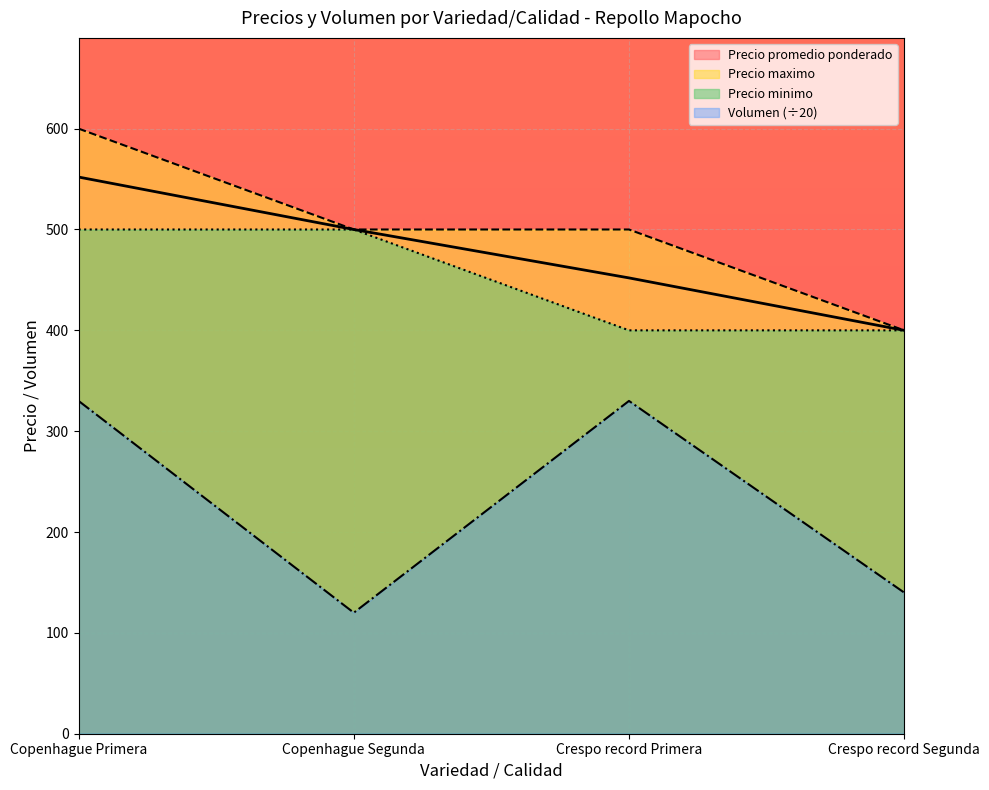

True or false: Precio maximo has more than 0 points higher than both neighbors.

False